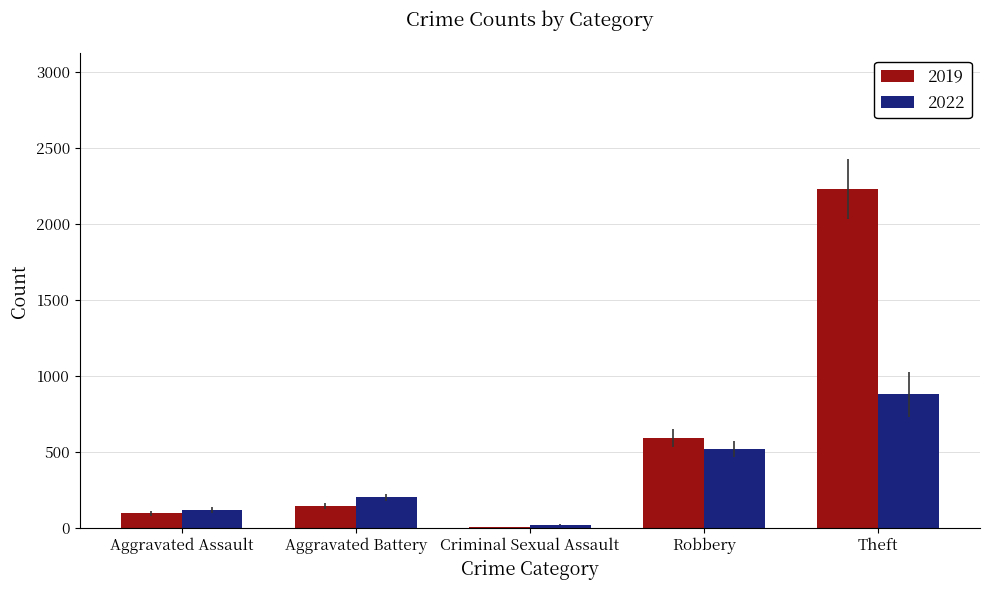

At which category is the sum across all series the highest?

Theft